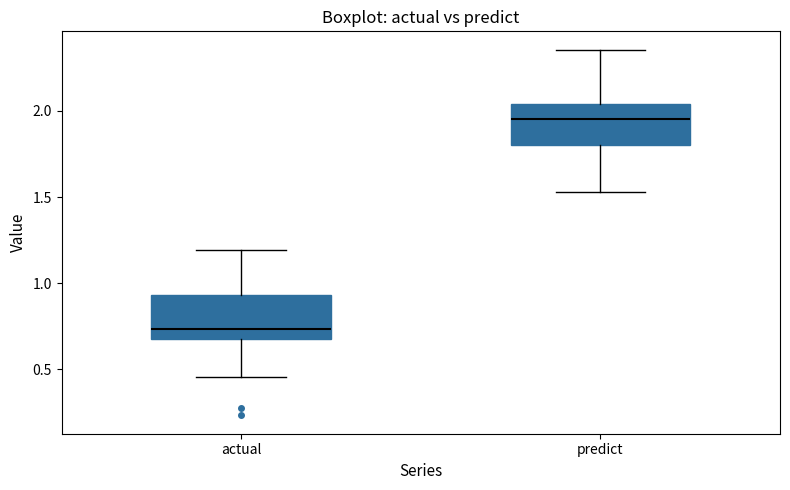

Reading left to right, transcribe this box plot: for each box, give where its median line is, the range the box spans, and where its two whiskers end, as read against the y-axis. The values are not printed on the chart, so give them approximately, as read against the axis.

actual: median 0.75, box 0.70 to 0.95, whiskers 0.45 to 1.20
predict: median 1.95, box 1.80 to 2.05, whiskers 1.55 to 2.35